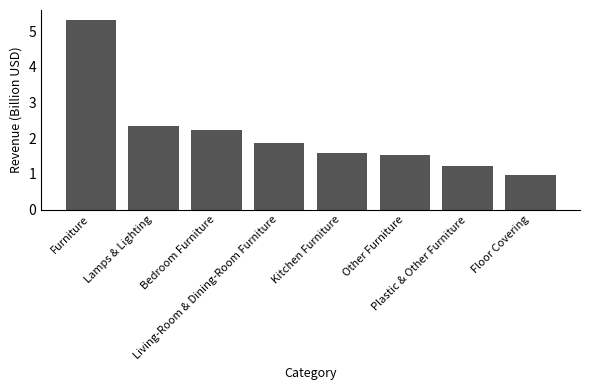

What is the change in value from Lamps & Lighting to Kitchen Furniture?

-0.7